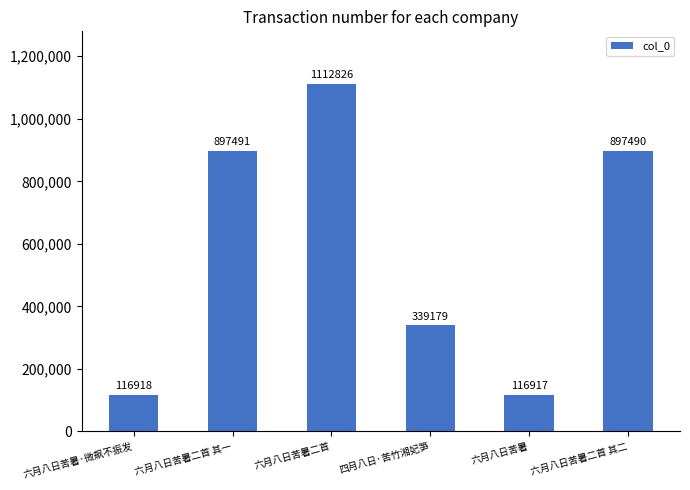

What is the change in value from 六月八日苦暑·微飙不振发 to 六月八日苦暑?

-1